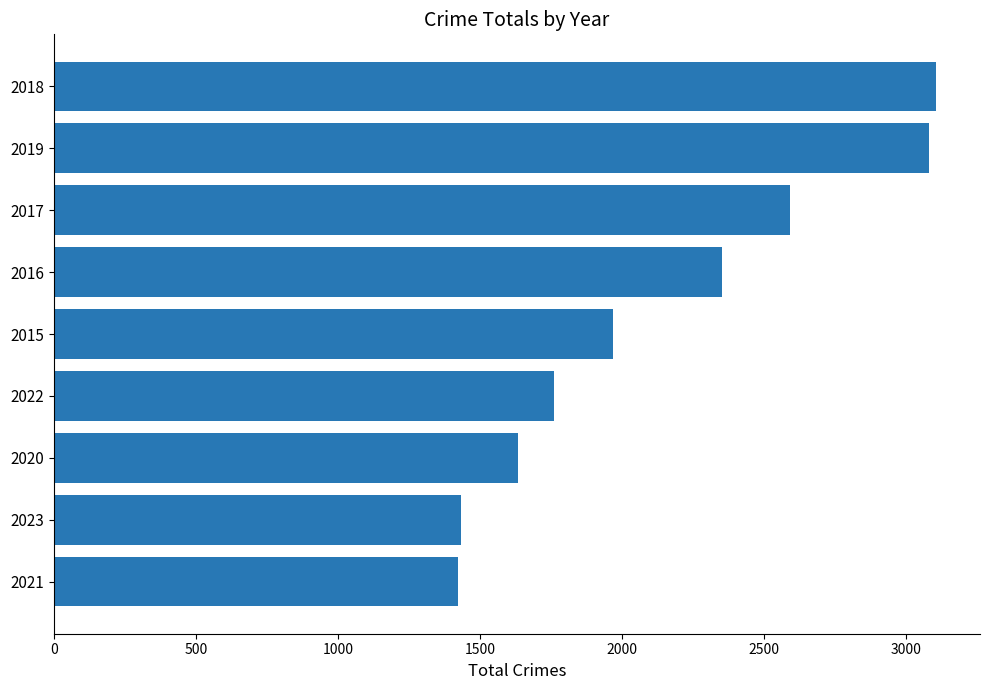

What is the sum of the values at 2018 and 2022?

4865